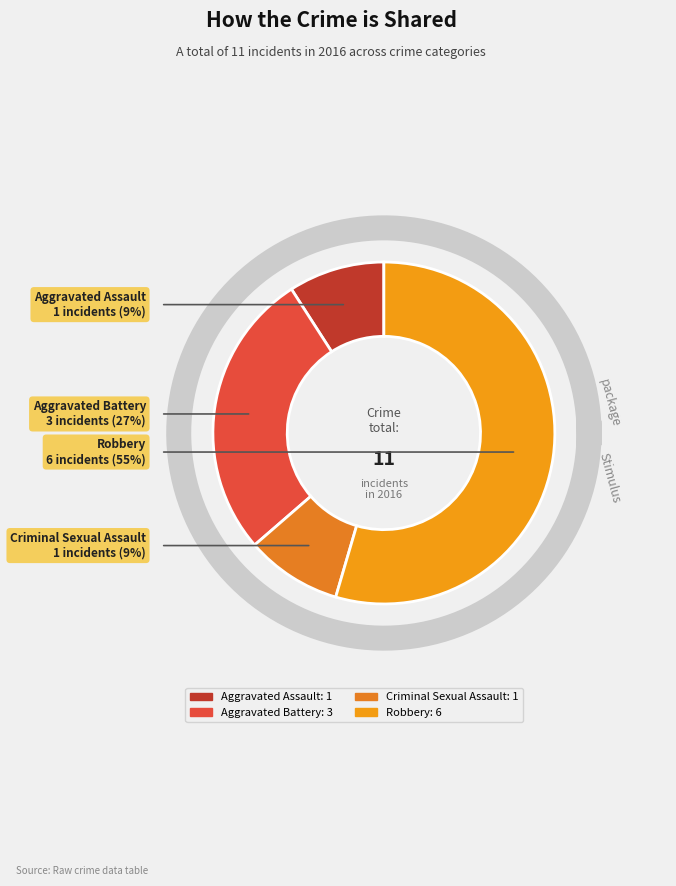

How much of the chart is everything except Aggravated Battery?

72.7%